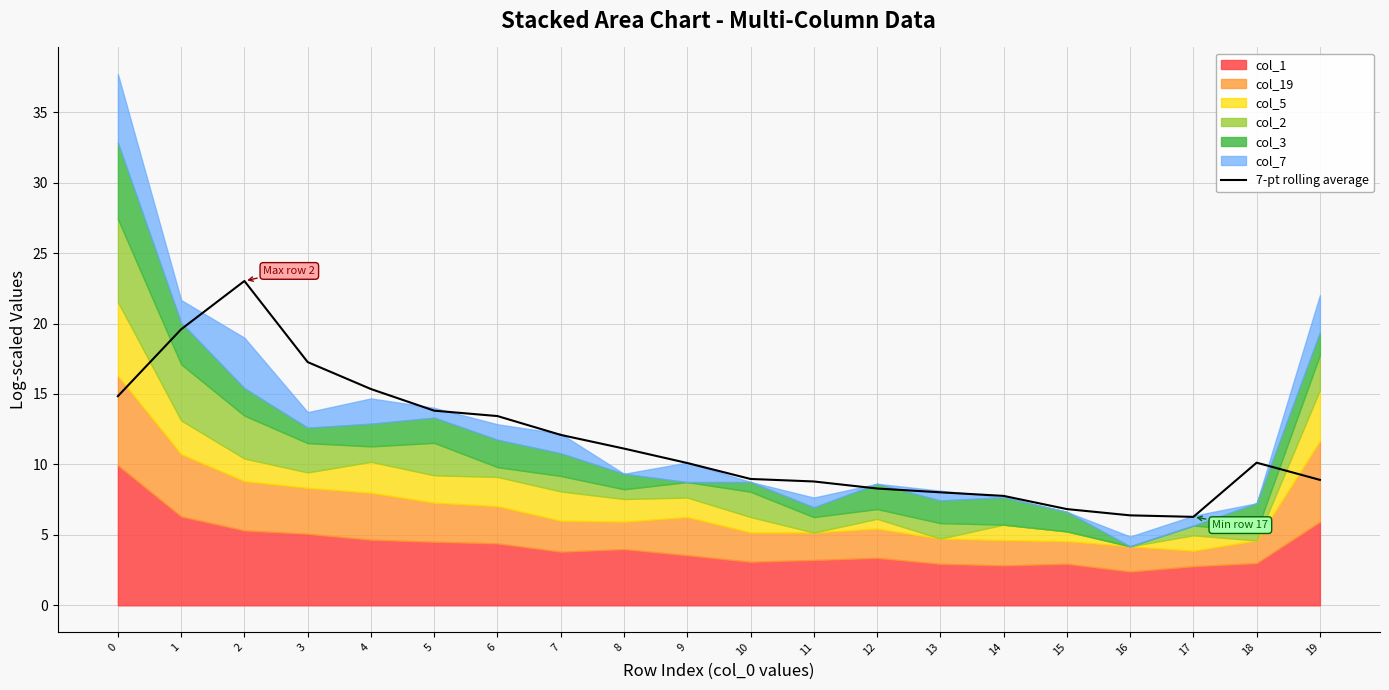

Approximately how many times larger is the value at 9 compared to 4?

0.7